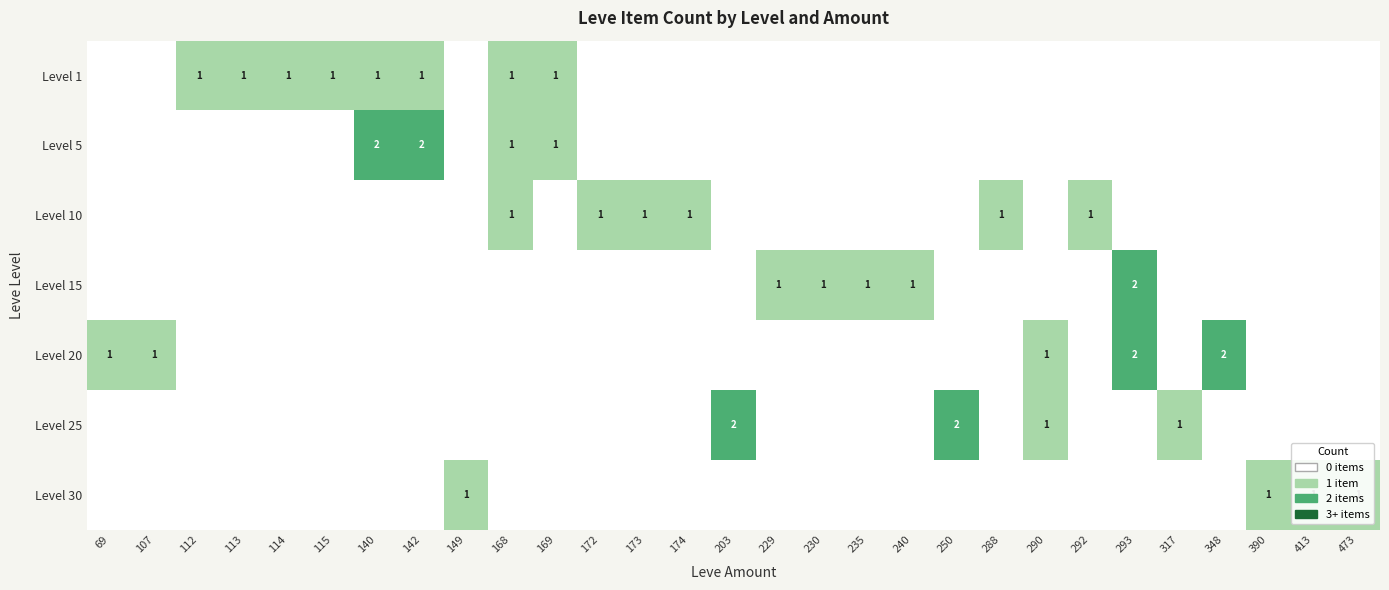

The value of Level 1 at 168 is 1. True or false?

True